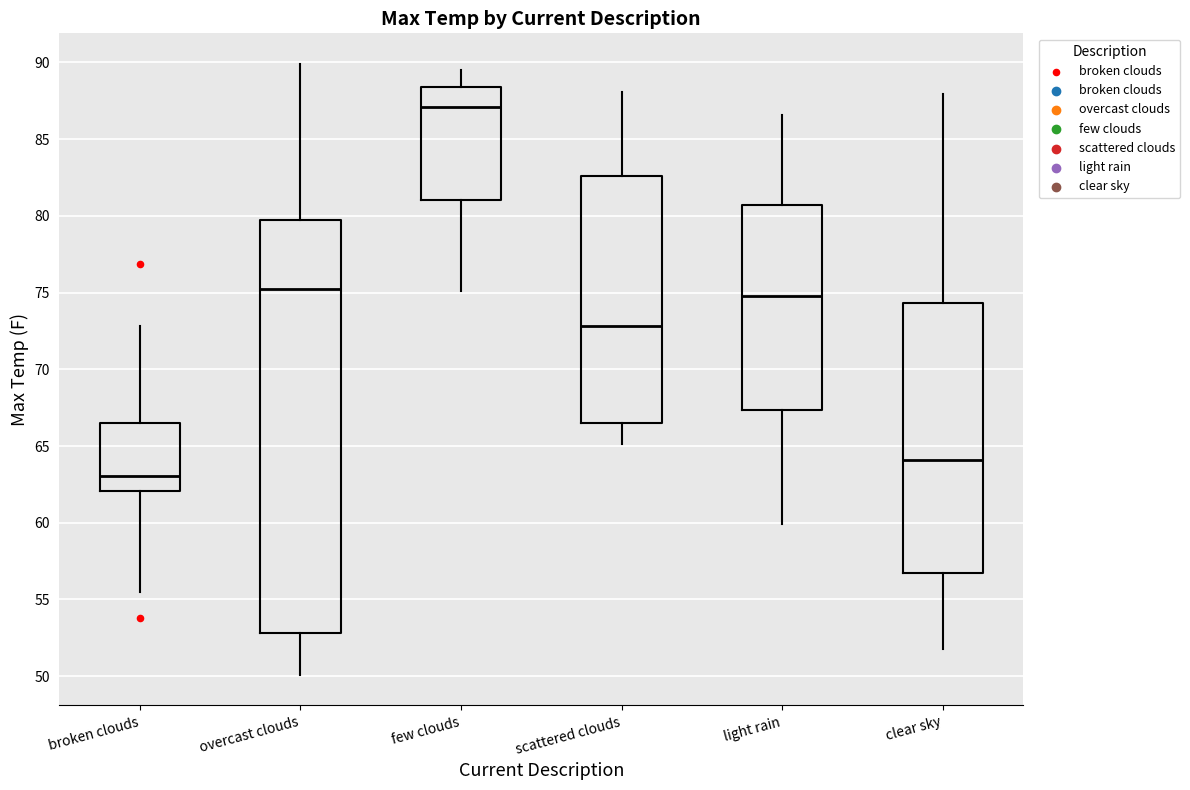

Reading left to right, read every box against the y-axis: the position of its median line, the range the box covers, and the ends of its whiskers. The values are not printed on the chart, so give them approximately, as read against the axis.

broken clouds: median 63.0, box 62.0 to 66.5, whiskers 55.5 to 73.0
overcast clouds: median 75.0, box 53.0 to 80.0, whiskers 50.0 to 90.0
few clouds: median 87.0, box 81.0 to 88.5, whiskers 75.0 to 89.5
scattered clouds: median 73.0, box 66.5 to 82.5, whiskers 65.0 to 88.0
light rain: median 75.0, box 67.5 to 80.5, whiskers 60.0 to 86.5
clear sky: median 64.0, box 56.5 to 74.5, whiskers 52.0 to 88.0